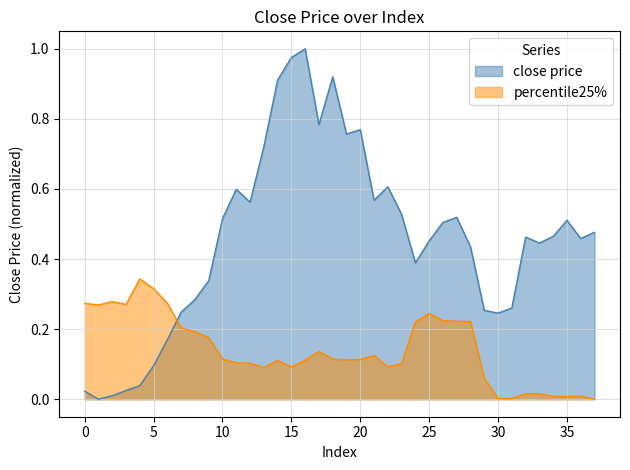

How many times do close price and percentile25% cross each other?

1